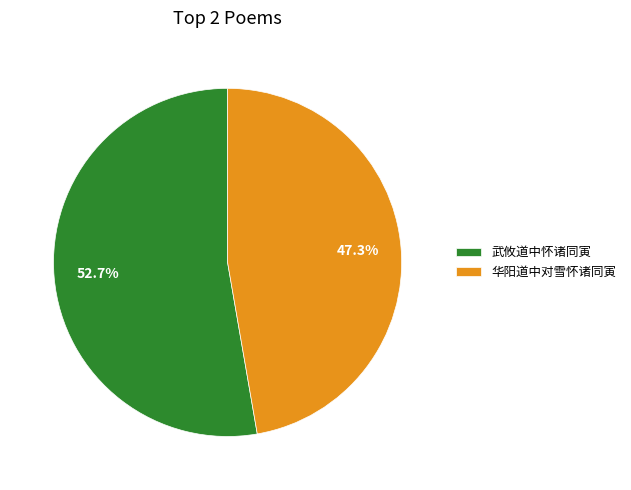

Which slice is the largest?

武攸道中怀诸同寅